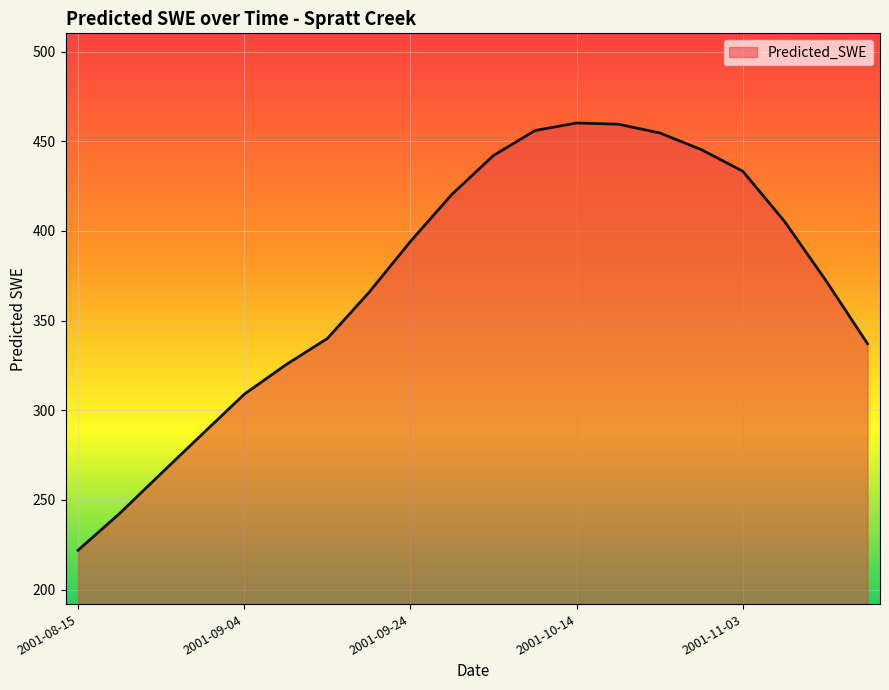

What is the maximum value shown in the chart?

460.2